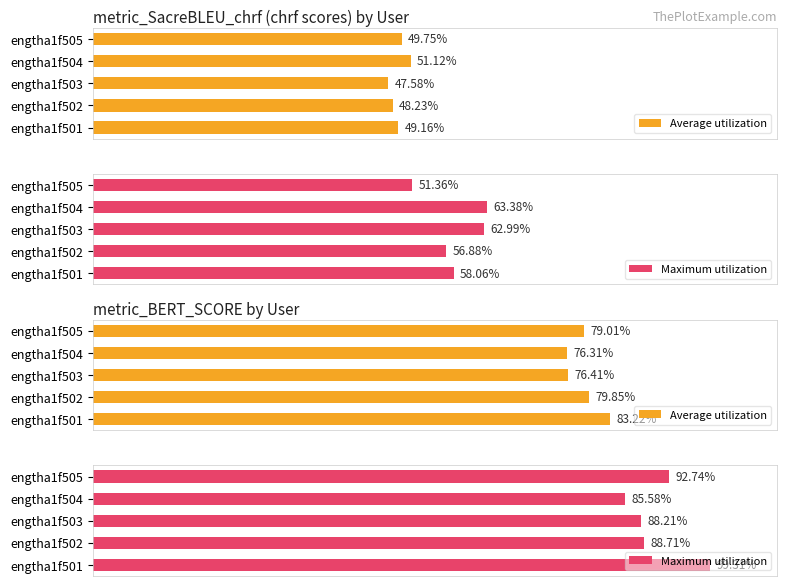

Which series has the largest range (max minus min)?

Maximum utilization